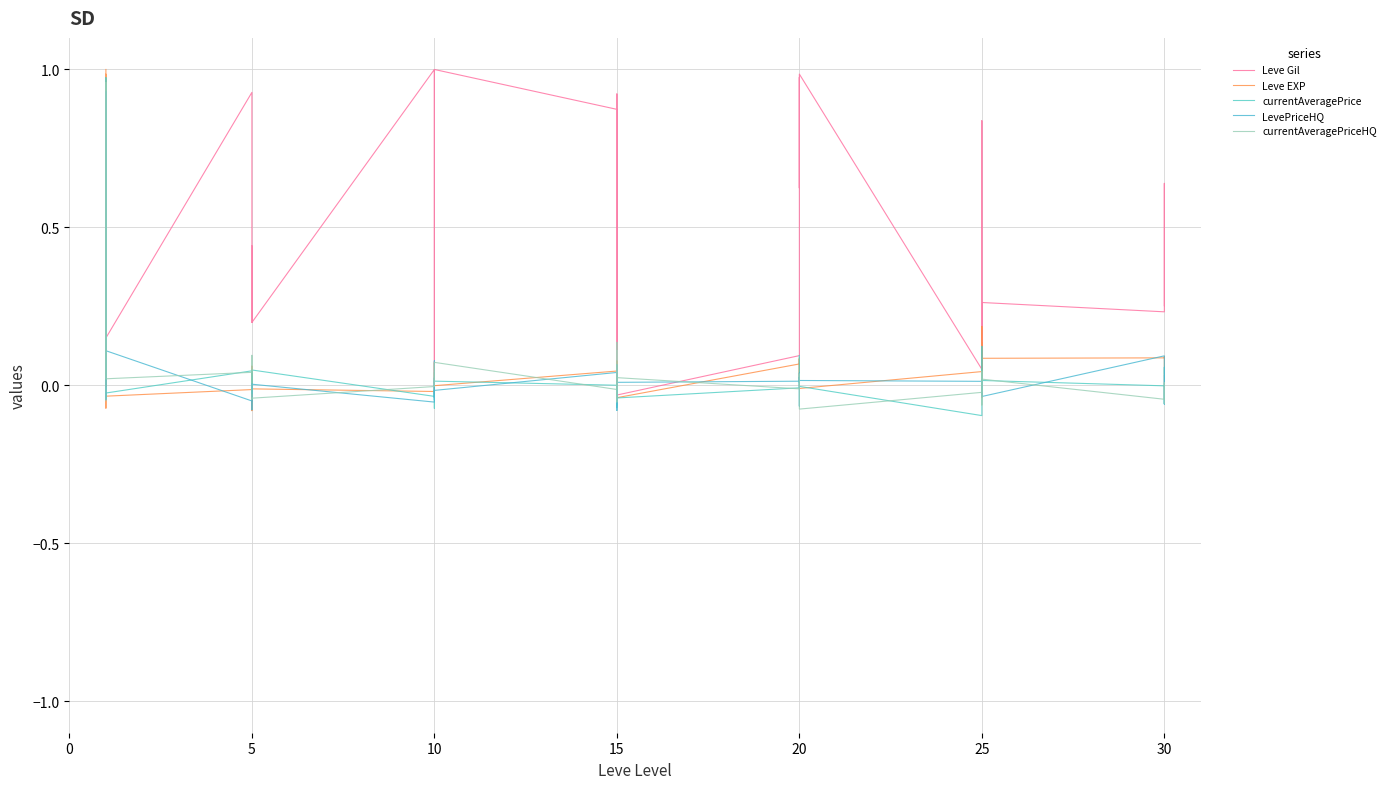

At how many categories does at least one series exceed 0?

40